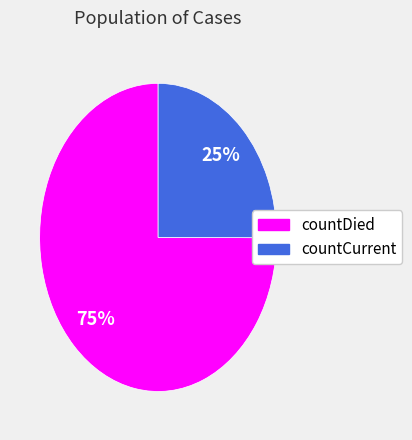

Which slice is the largest?

countDied